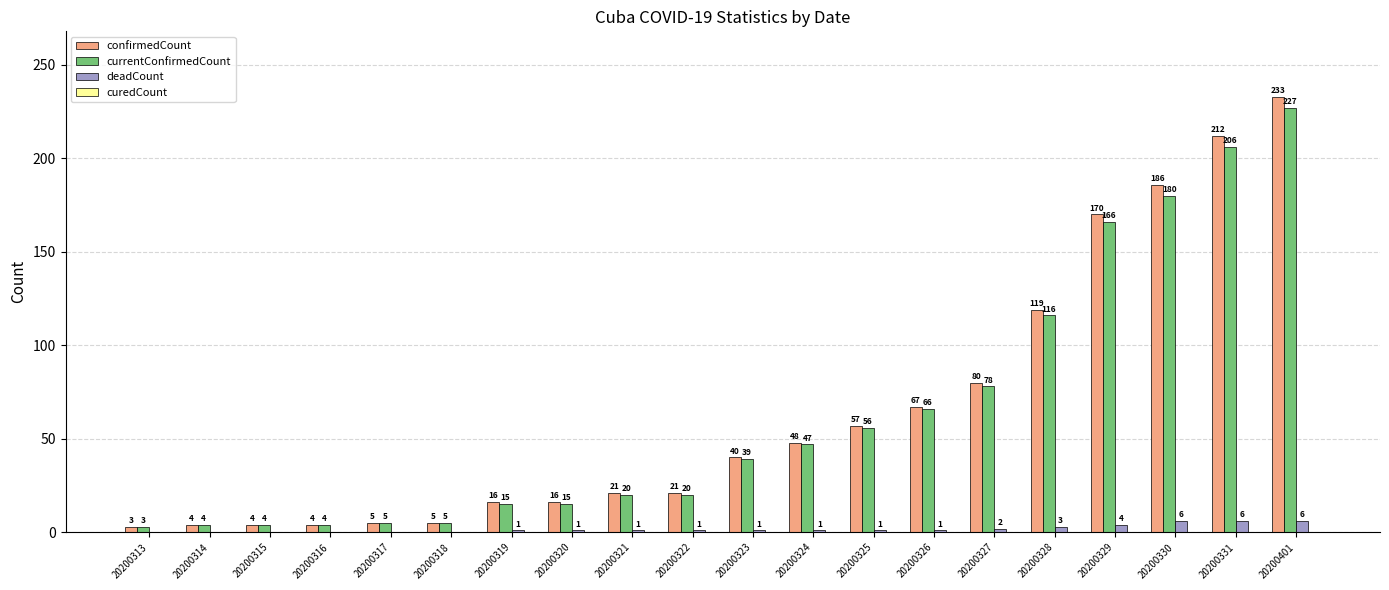

Is the value of confirmedCount at 20200324 greater than the value of deadCount at 20200313?

Yes